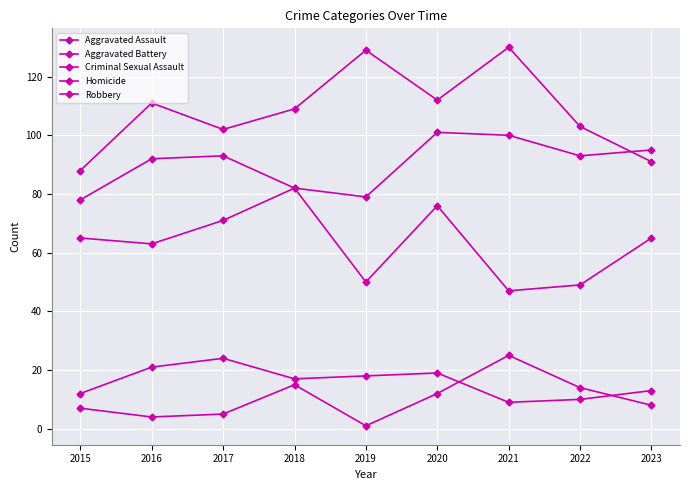

Which label corresponds to the smallest value in the chart?

2019